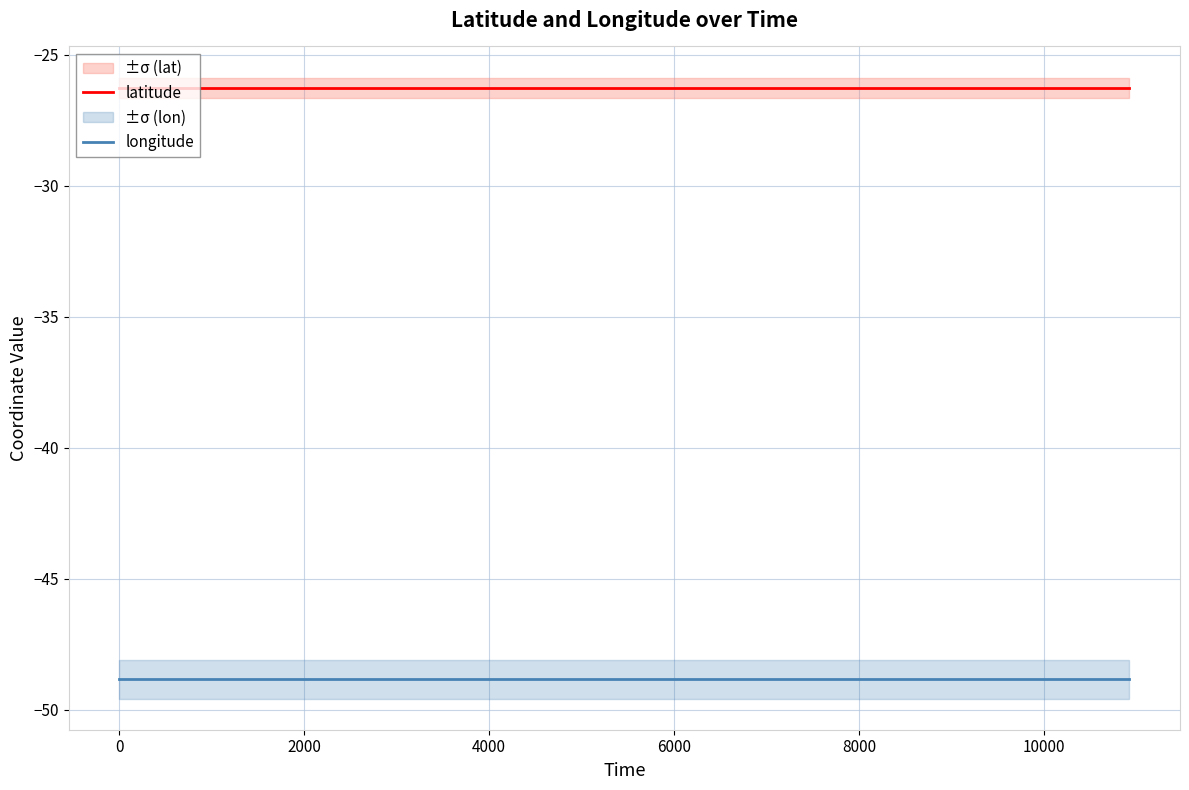

True or false: latitude and longitude intersect in this chart.

False